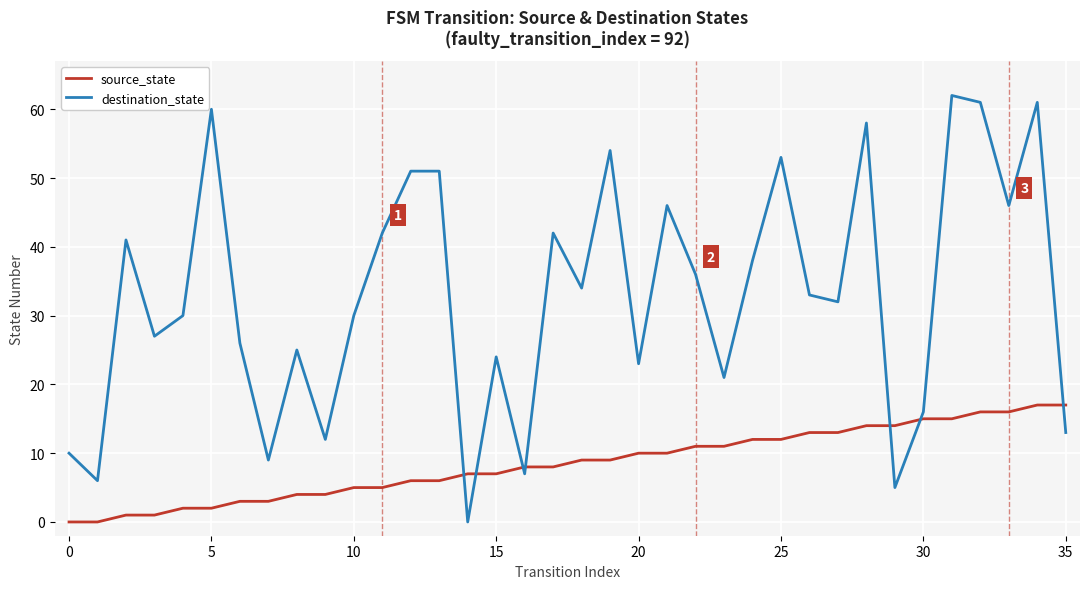

How many series are shown in this chart?

2